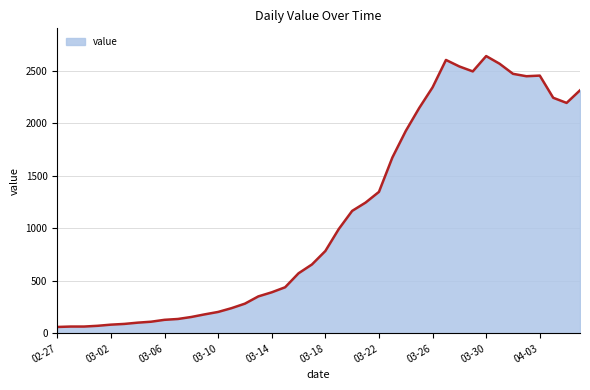

What is the minimum value shown in the chart?

61